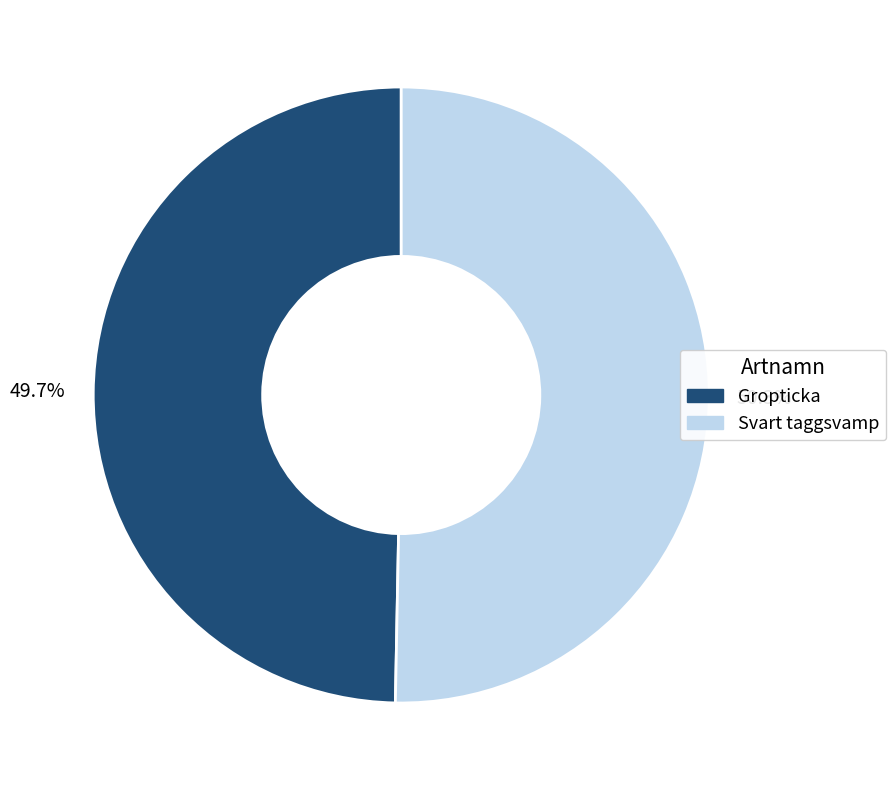

Combined, do Svart taggsvamp and Gropticka account for over 50%?

Yes